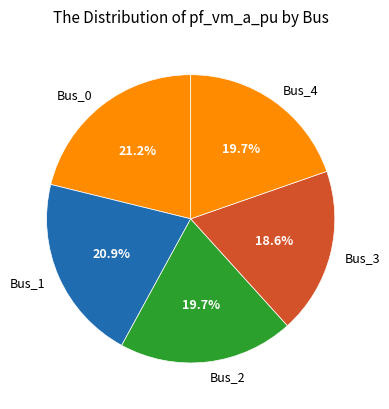

To the nearest percent, what is the combined percentage of Bus_2 and Bus_0?

41%